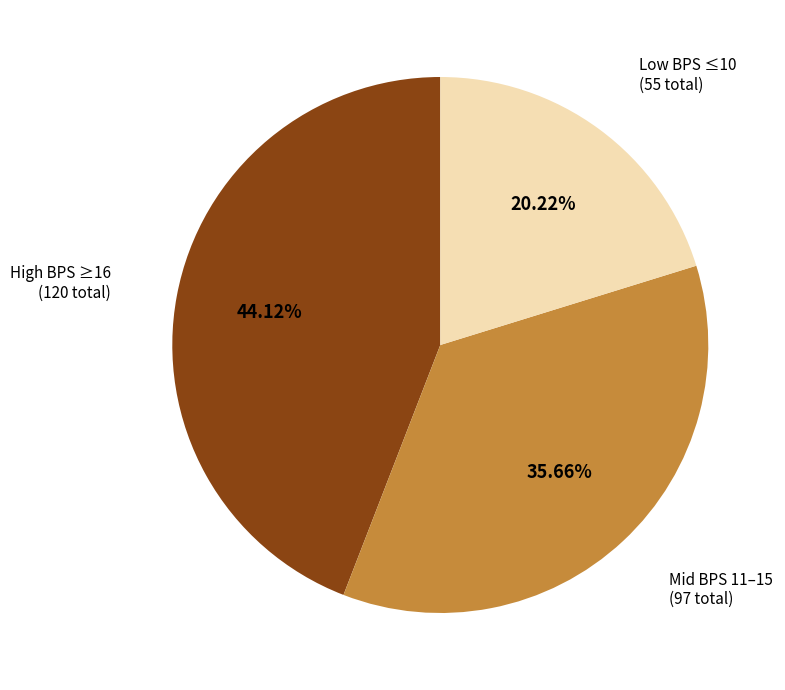

Does Mid BPS 11–15 (97 total) represent more than half of the total?

No